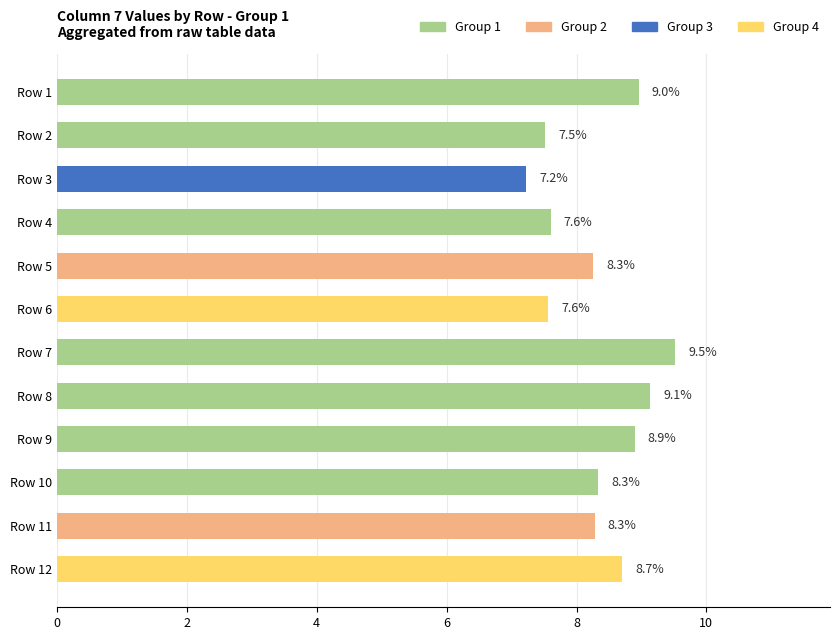

How many bars are there in total?

12